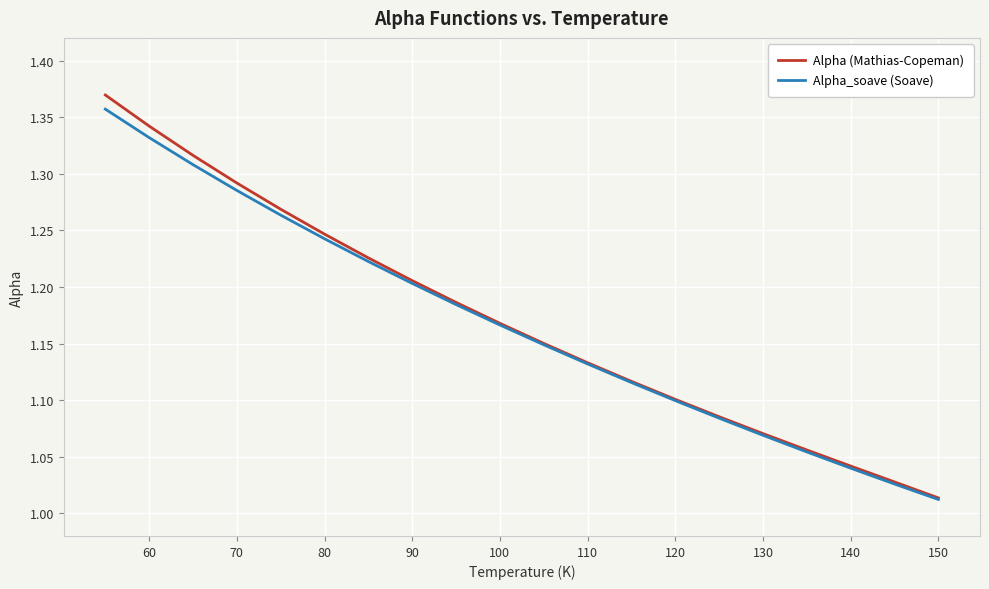

Which series has the largest range (max minus min)?

Alpha (Mathias-Copeman)